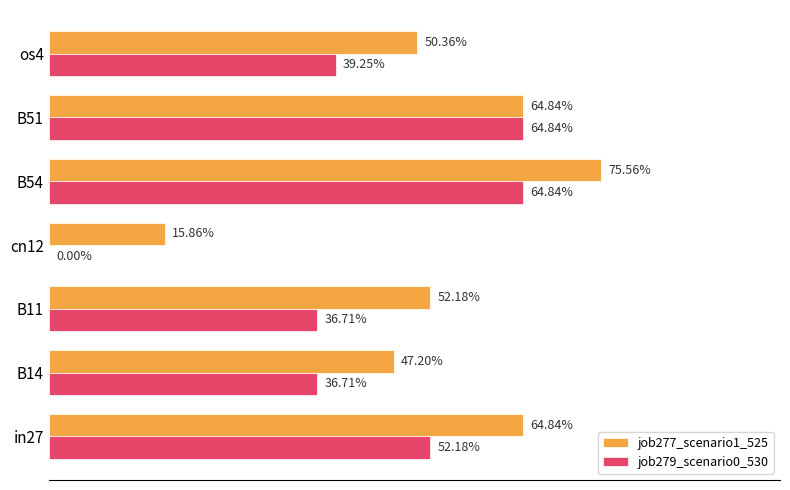

What are all the series names shown in the legend?

job277_scenario1_525, job279_scenario0_530